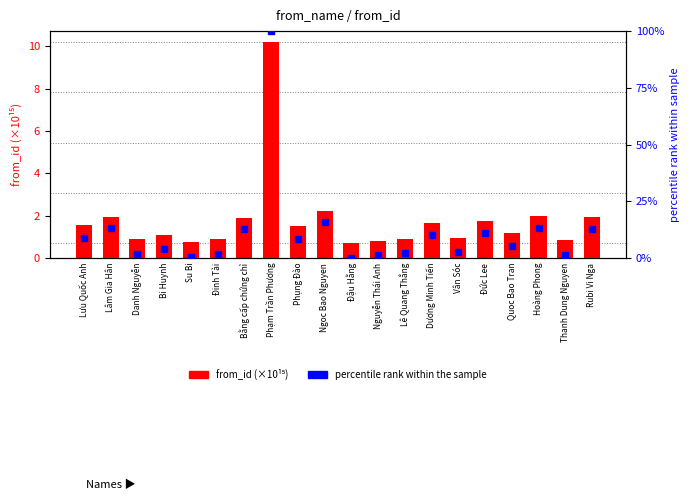

Are the bars horizontal?

No